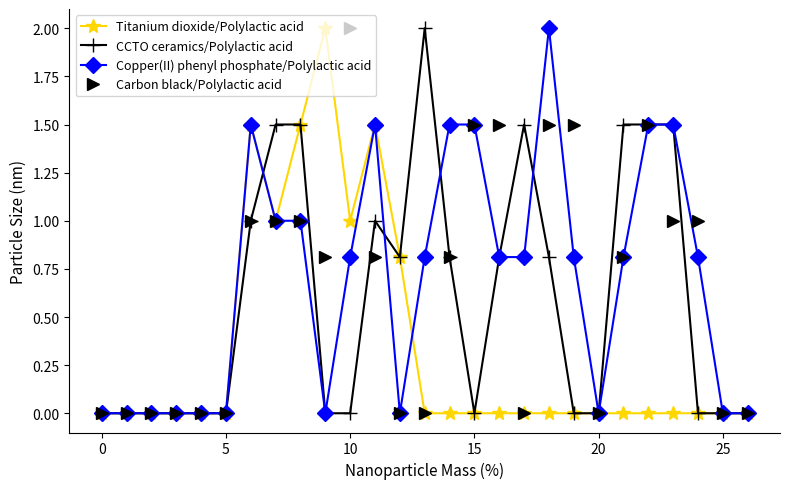

True or false: Carbon black/Polylactic acid has more than 0 points higher than both neighbors.

True